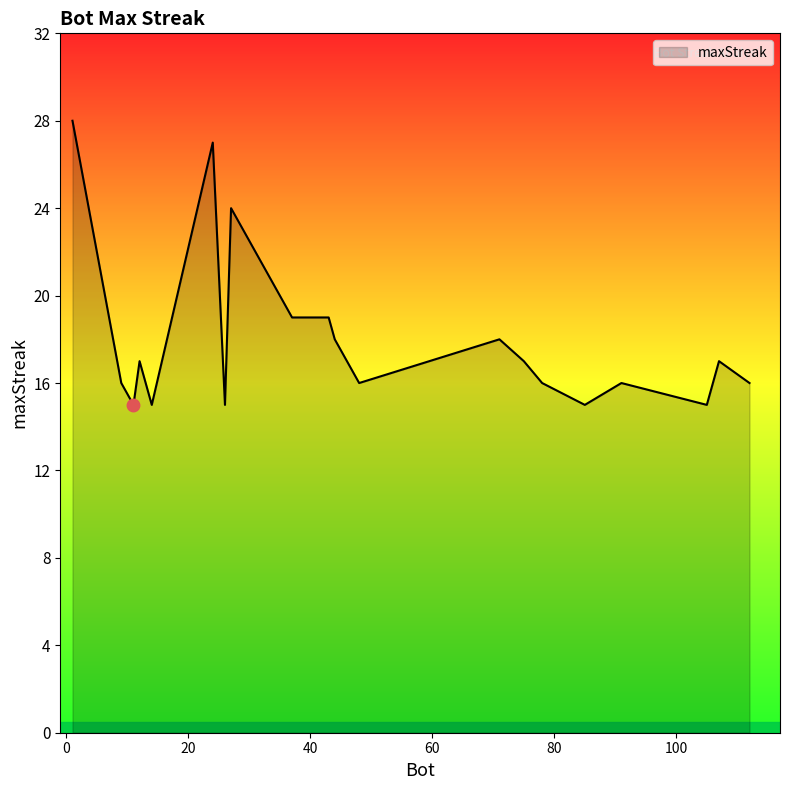

Does the chart have visible grid lines?

No